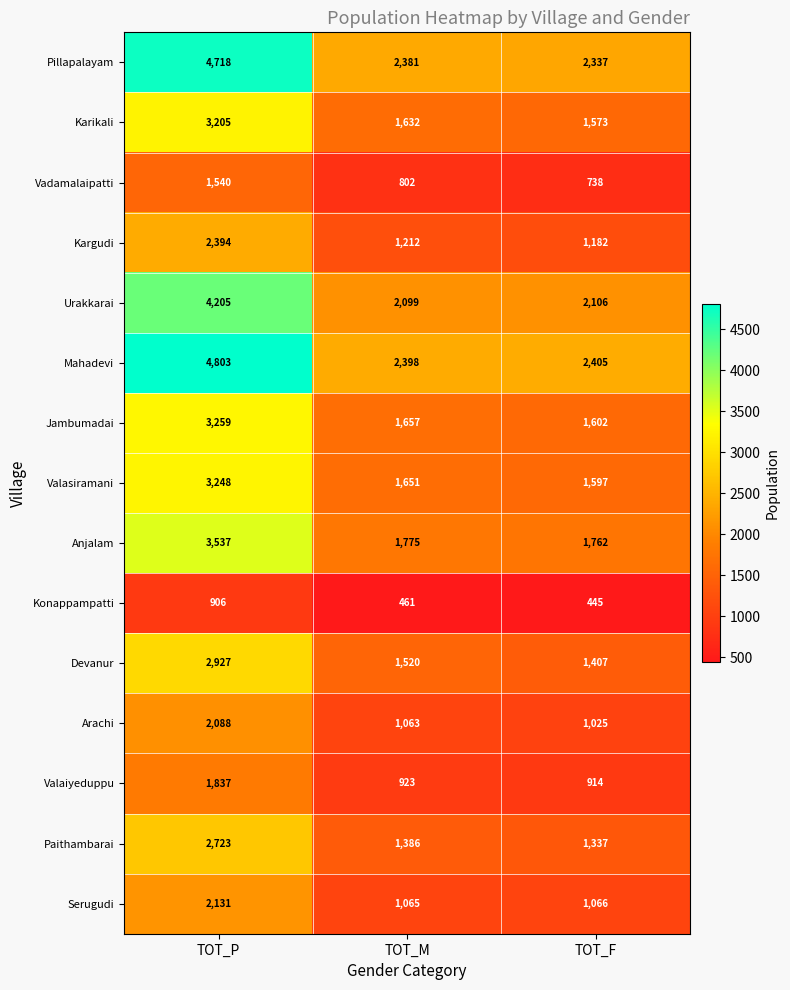

What is the average value of the Kargudi series?

1596